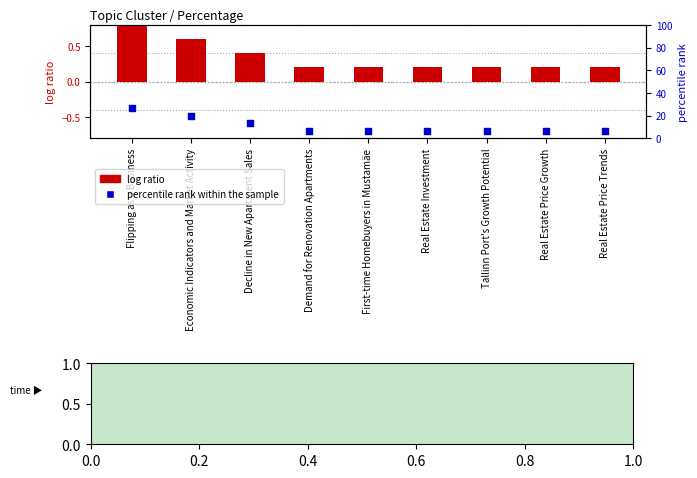

Is the value of percentile rank within the sample at Real Estate Price Growth greater than the value of log ratio at Real Estate Price Trends?

Yes